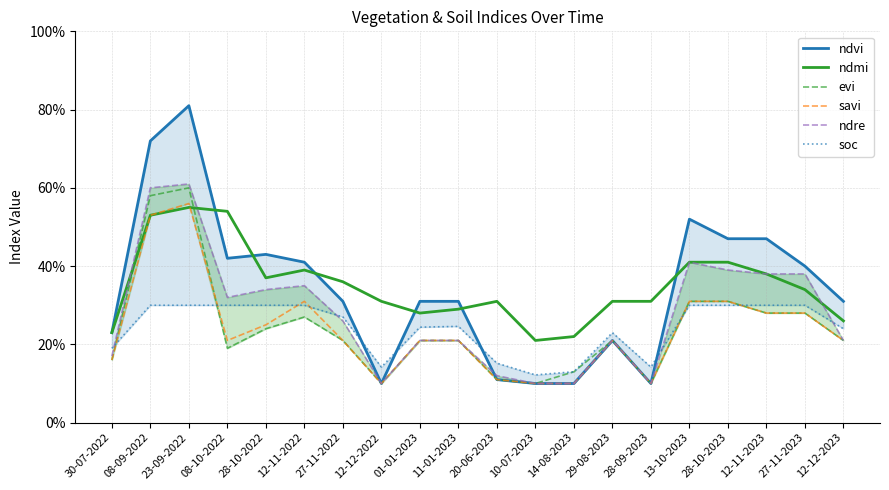

Reading left to right, extract all data points from this chart.

ndvi: 30-07-2022=0.2	08-09-2022=0.7	23-09-2022=0.8	08-10-2022=0.4	28-10-2022=0.4	12-11-2022=0.4	27-11-2022=0.3	12-12-2022=0.1	01-01-2023=0.3	11-01-2023=0.3	20-06-2023=0.1	10-07-2023=0.1	14-08-2023=0.1	29-08-2023=0.2	28-09-2023=0.1	13-10-2023=0.5	28-10-2023=0.5	12-11-2023=0.5	27-11-2023=0.4	12-12-2023=0.3
ndmi: 30-07-2022=0.2	08-09-2022=0.5	23-09-2022=0.6	08-10-2022=0.5	28-10-2022=0.4	12-11-2022=0.4	27-11-2022=0.4	12-12-2022=0.3	01-01-2023=0.3	11-01-2023=0.3	20-06-2023=0.3	10-07-2023=0.2	14-08-2023=0.2	29-08-2023=0.3	28-09-2023=0.3	13-10-2023=0.4	28-10-2023=0.4	12-11-2023=0.4	27-11-2023=0.3	12-12-2023=0.3
evi: 30-07-2022=0.2	08-09-2022=0.6	23-09-2022=0.6	08-10-2022=0.2	28-10-2022=0.2	12-11-2022=0.3	27-11-2022=0.2	12-12-2022=0.1	01-01-2023=0.2	11-01-2023=0.2	20-06-2023=0.1	10-07-2023=0.1	14-08-2023=0.1	29-08-2023=0.2	28-09-2023=0.1	13-10-2023=0.3	28-10-2023=0.3	12-11-2023=0.3	27-11-2023=0.3	12-12-2023=0.2
savi: 30-07-2022=0.2	08-09-2022=0.5	23-09-2022=0.6	08-10-2022=0.2	28-10-2022=0.2	12-11-2022=0.3	27-11-2022=0.2	12-12-2022=0.1	01-01-2023=0.2	11-01-2023=0.2	20-06-2023=0.1	10-07-2023=0.1	14-08-2023=0.1	29-08-2023=0.2	28-09-2023=0.1	13-10-2023=0.3	28-10-2023=0.3	12-11-2023=0.3	27-11-2023=0.3	12-12-2023=0.2
ndre: 30-07-2022=0.2	08-09-2022=0.6	23-09-2022=0.6	08-10-2022=0.3	28-10-2022=0.3	12-11-2022=0.3	27-11-2022=0.3	12-12-2022=0.1	01-01-2023=0.2	11-01-2023=0.2	20-06-2023=0.1	10-07-2023=0.1	14-08-2023=0.1	29-08-2023=0.2	28-09-2023=0.1	13-10-2023=0.4	28-10-2023=0.4	12-11-2023=0.4	27-11-2023=0.4	12-12-2023=0.2
soc: 30-07-2022=0.2	08-09-2022=0.3	23-09-2022=0.3	08-10-2022=0.3	28-10-2022=0.3	12-11-2022=0.3	27-11-2022=0.3	12-12-2022=0.1	01-01-2023=0.2	11-01-2023=0.2	20-06-2023=0.2	10-07-2023=0.1	14-08-2023=0.1	29-08-2023=0.2	28-09-2023=0.1	13-10-2023=0.3	28-10-2023=0.3	12-11-2023=0.3	27-11-2023=0.3	12-12-2023=0.2